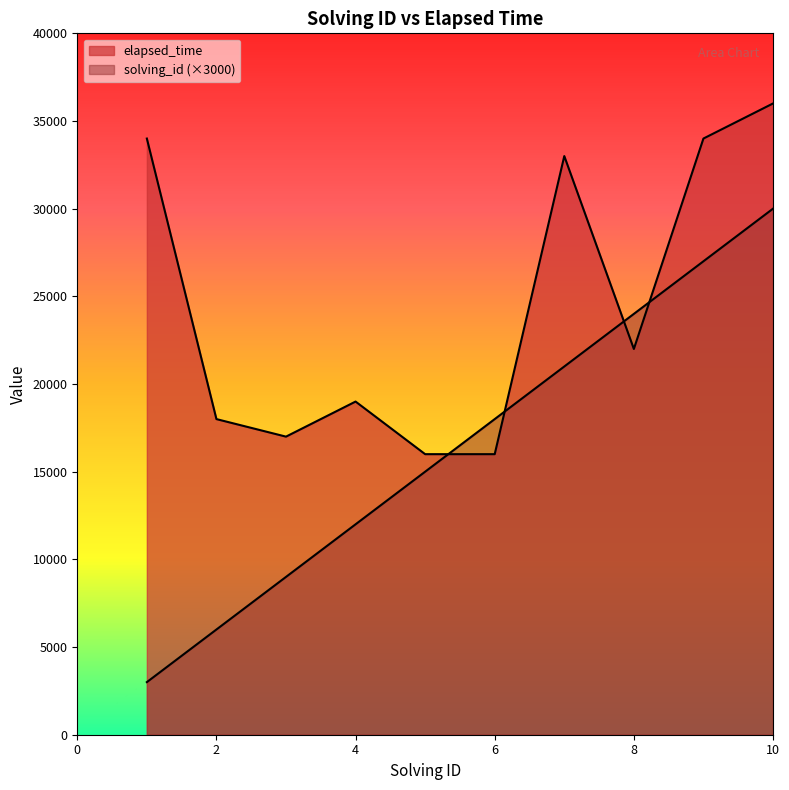

Which category has the lowest value in the solving_id series?

1